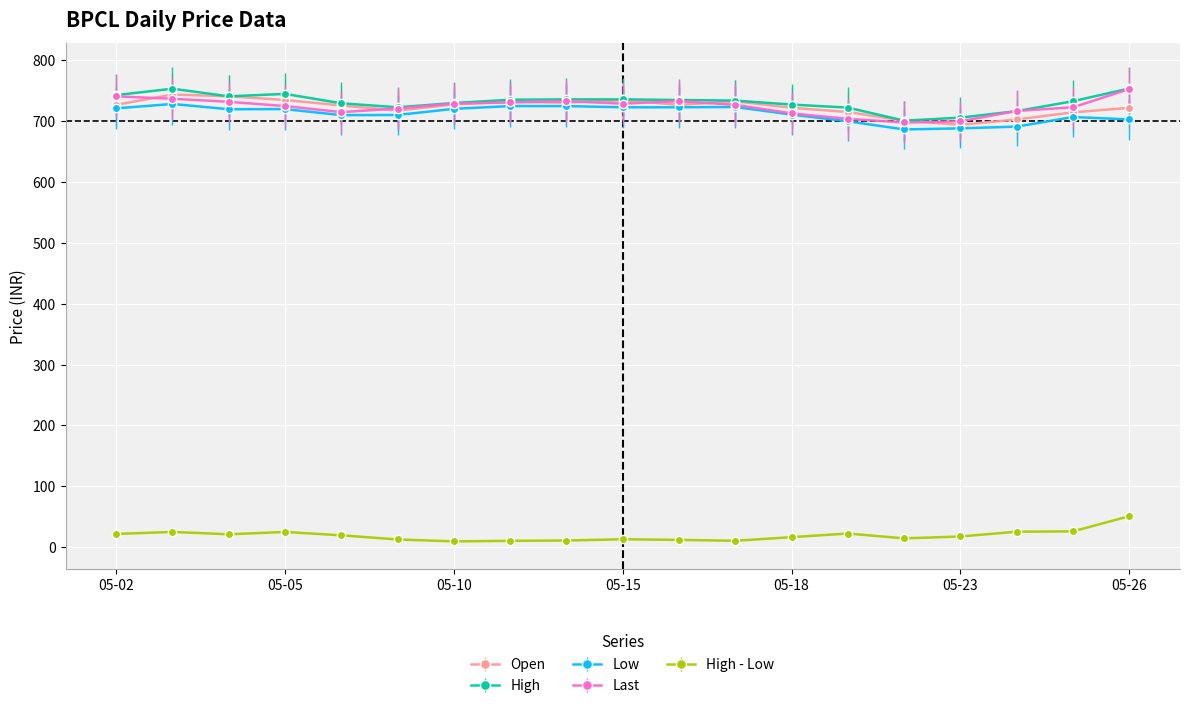

True or false: Low has more than 2 points higher than both neighbors.

True